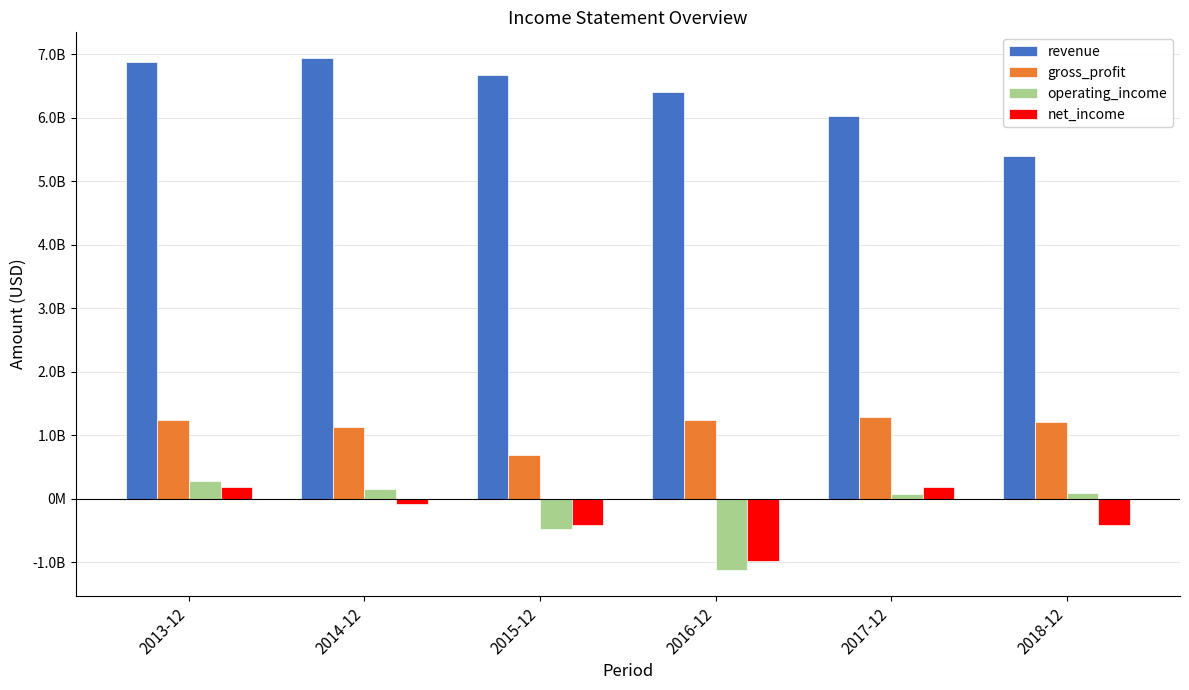

Between 2014-12 and 2017-12, which series saw the biggest shift?

revenue